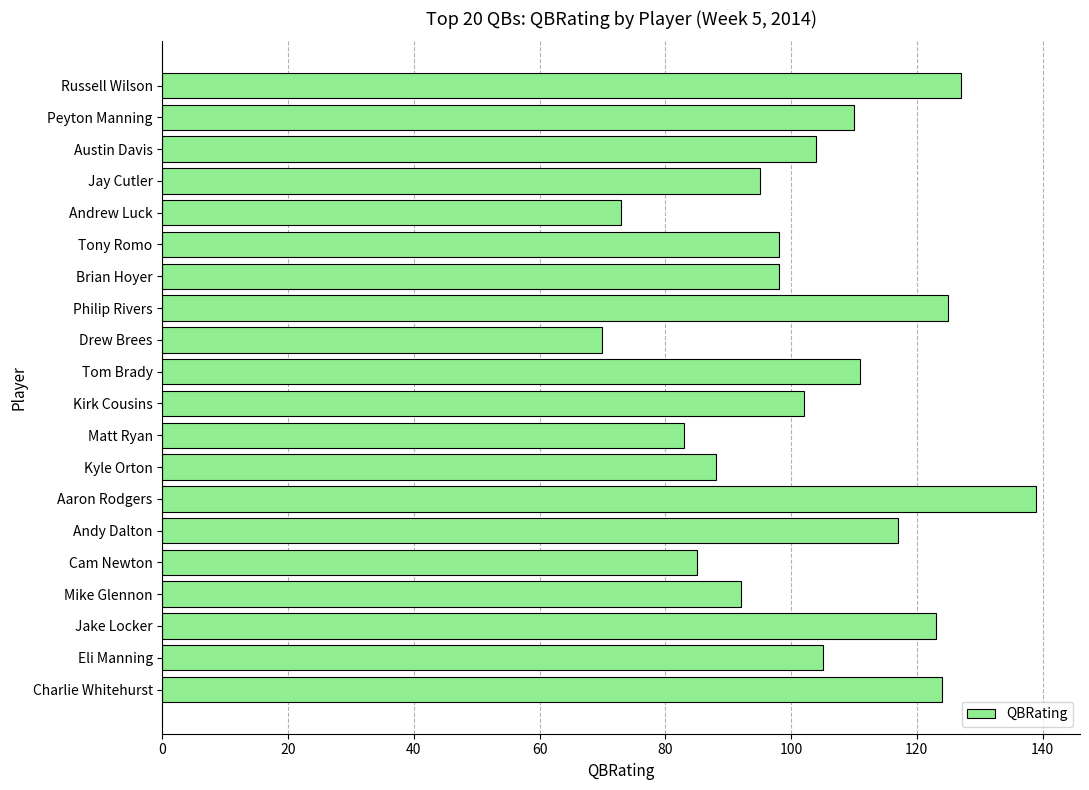

How many bars are there in total?

20